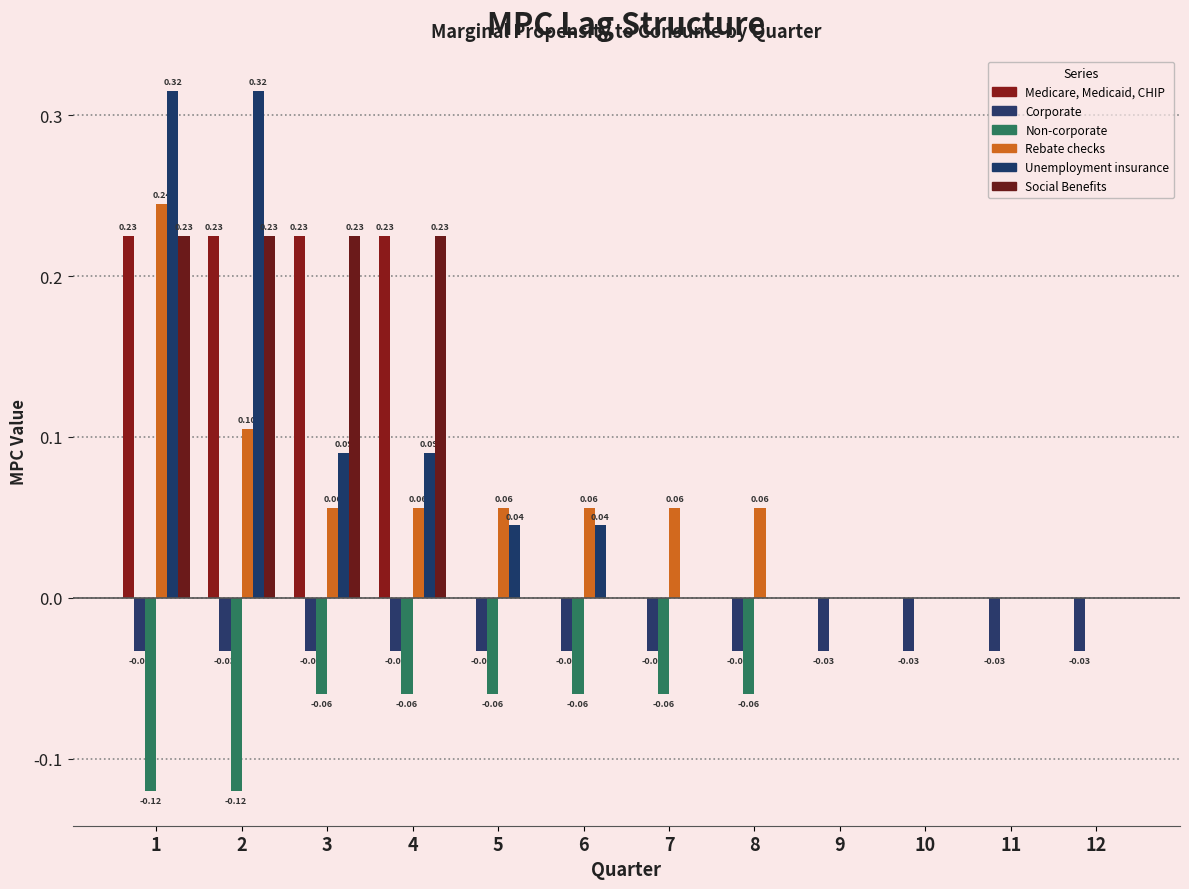

Which series has the largest total across all categories?

Medicare, Medicaid, CHIP